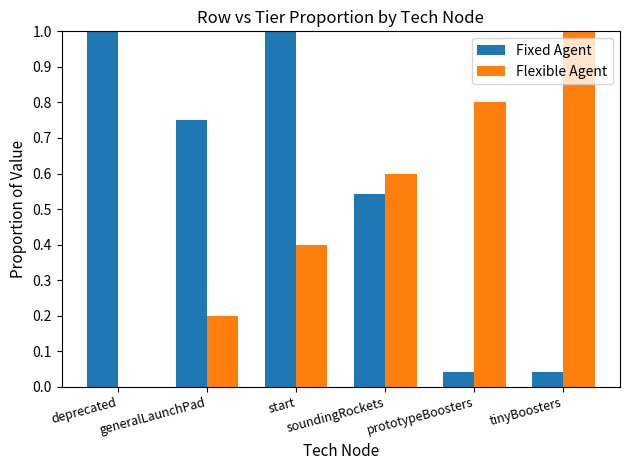

At which label is Flexible Agent closest to 0?

deprecated